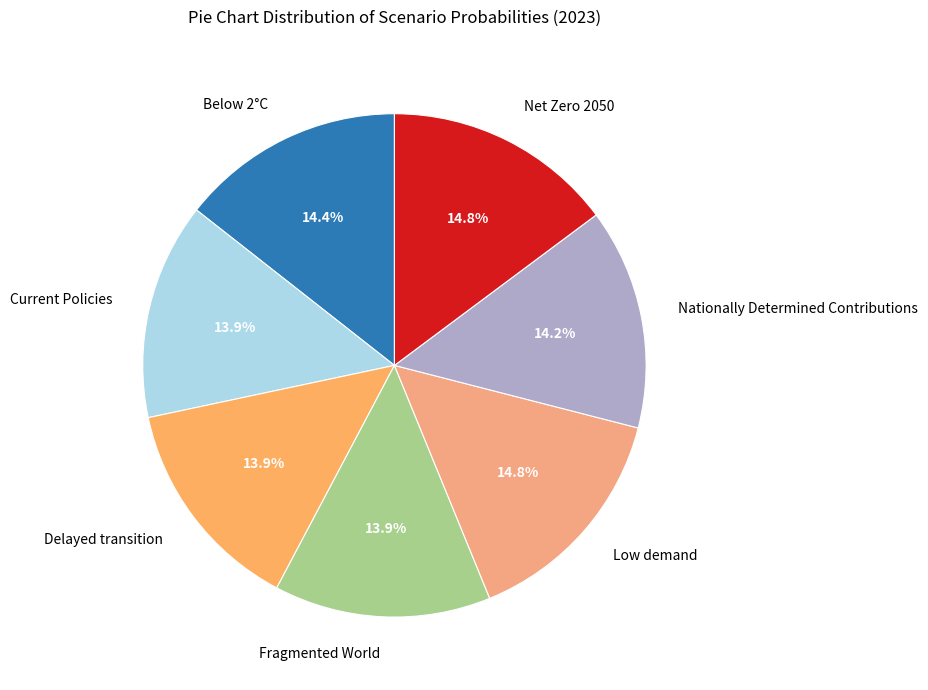

Is there a majority slice in this chart?

No